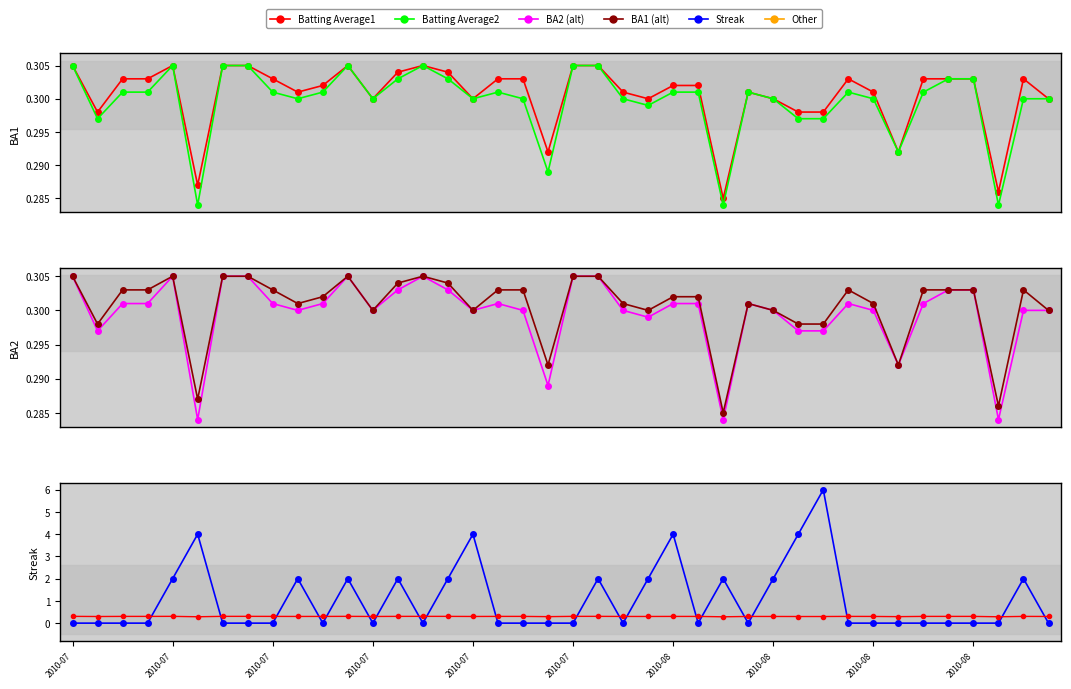

At which label is Batting Average2 closest to 0?

2010-07